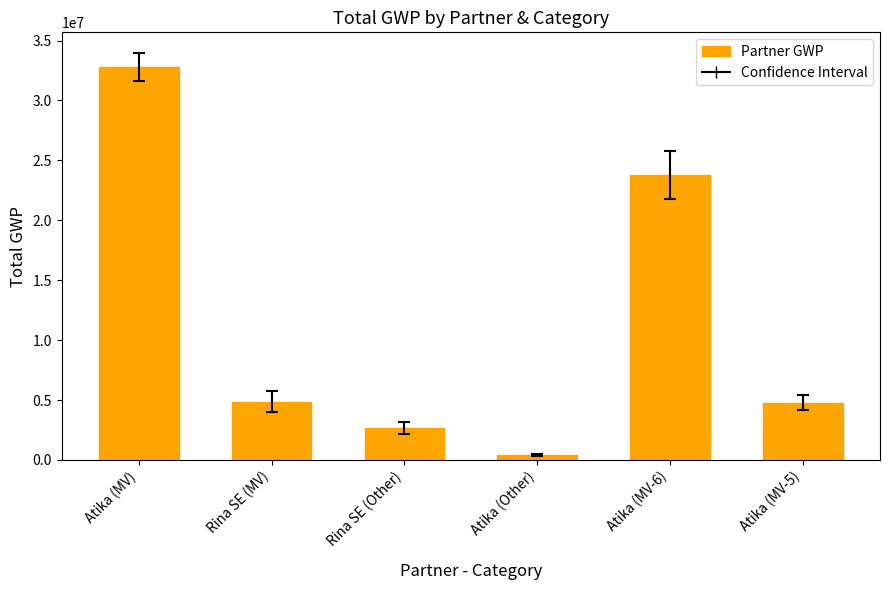

The chart shows a value of 8155914 at Atika (MV). True or false?

False